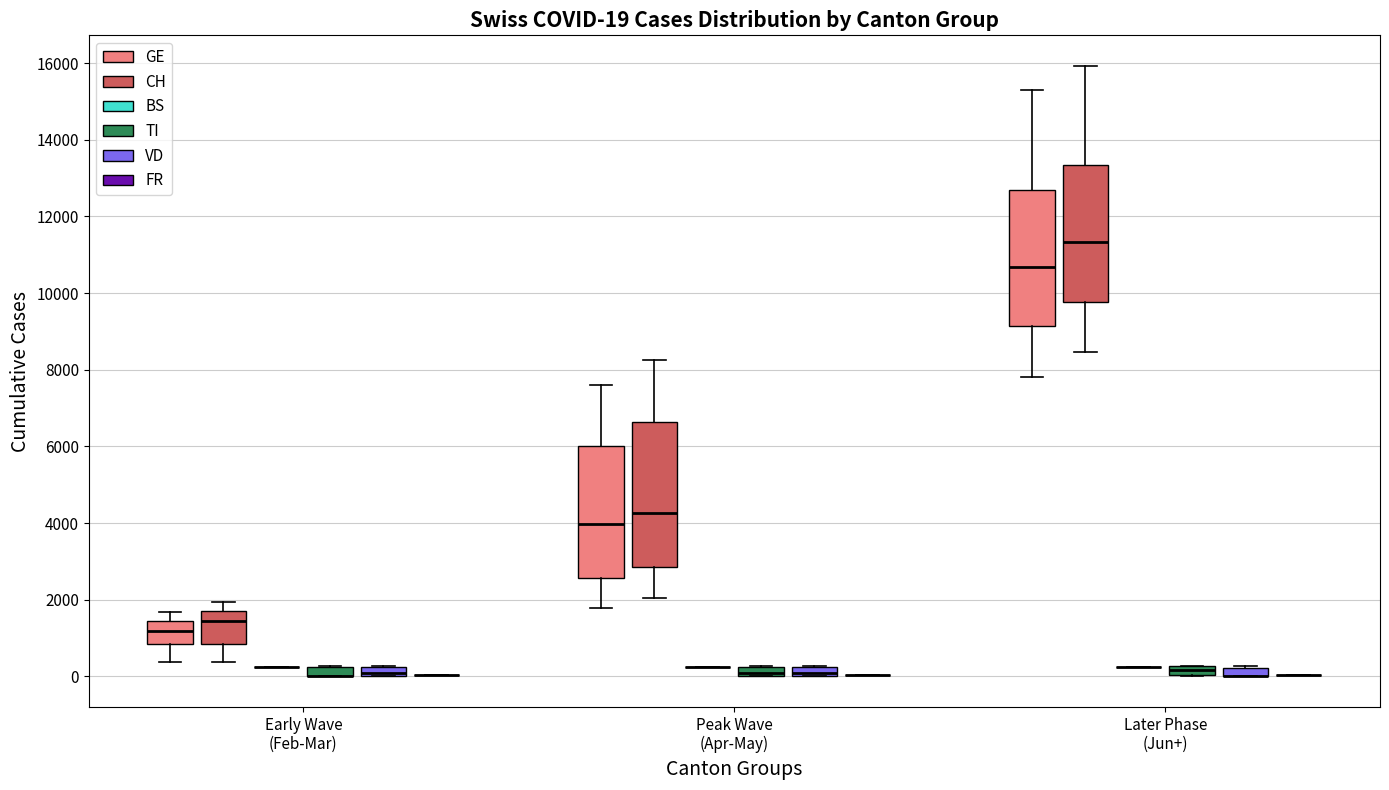

Which box is the tallest, from its lower edge to its upper edge?

Peak Wave (Apr-May) (CH)